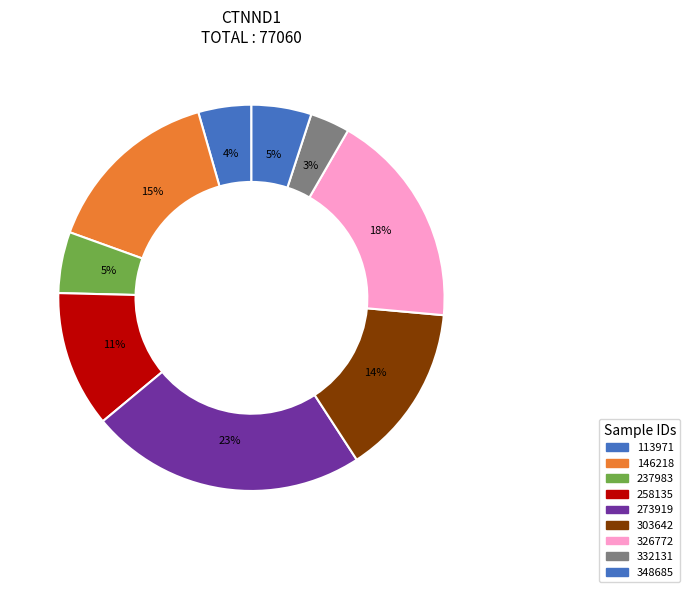

Count the number of slices in the pie.

9